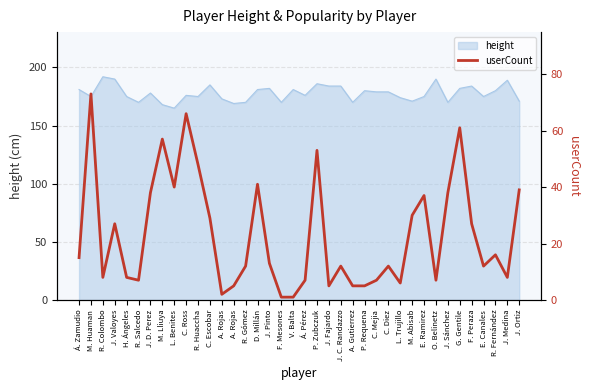

Where is the first local minimum?

R. Colombo